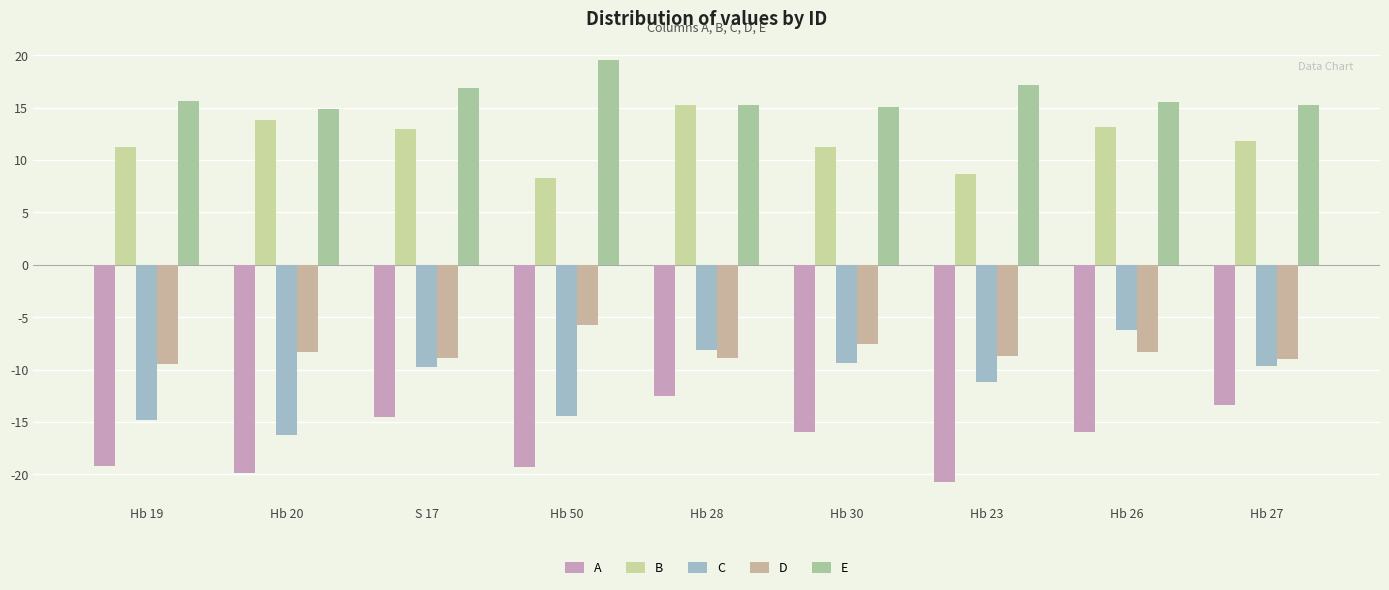

Which label corresponds to the largest value in the chart?

Hb 50